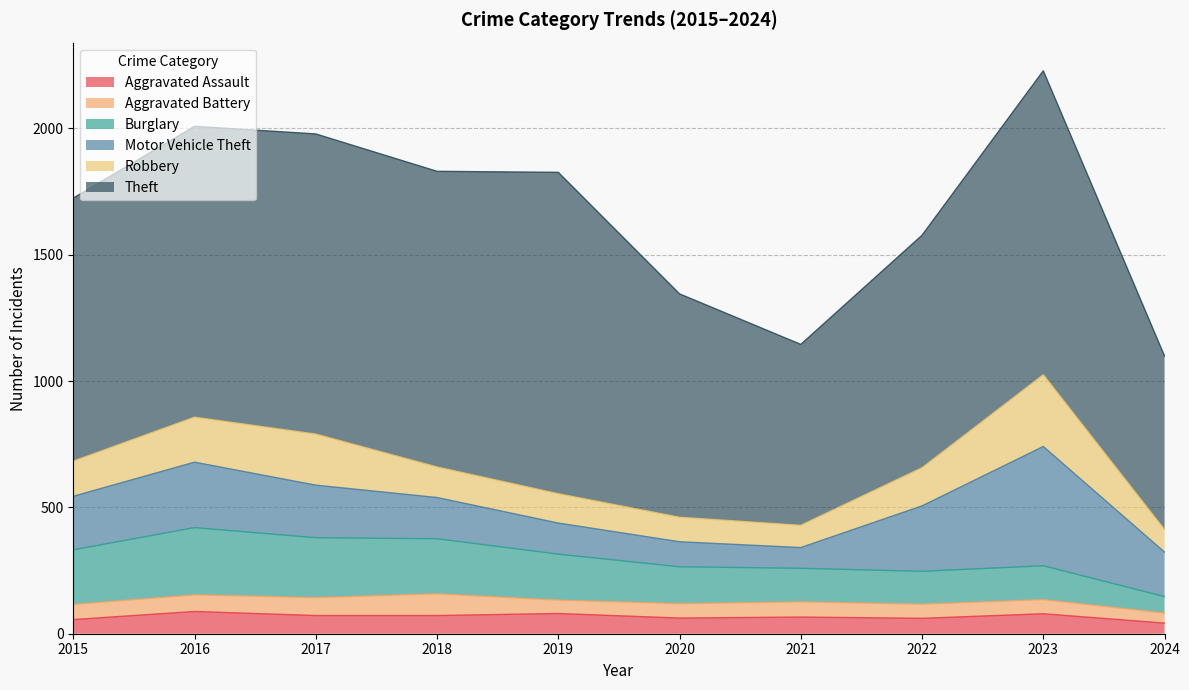

How many lines are shown in the chart?

6